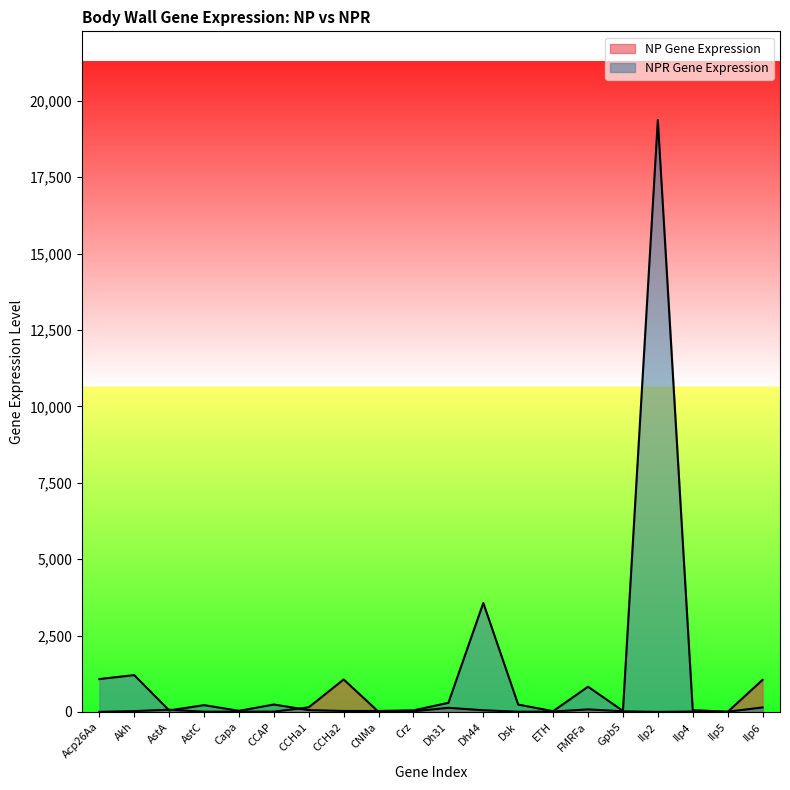

Which series ends up on top after the final intersection of NP Gene Expression and NPR Gene Expression?

NP Gene Expression